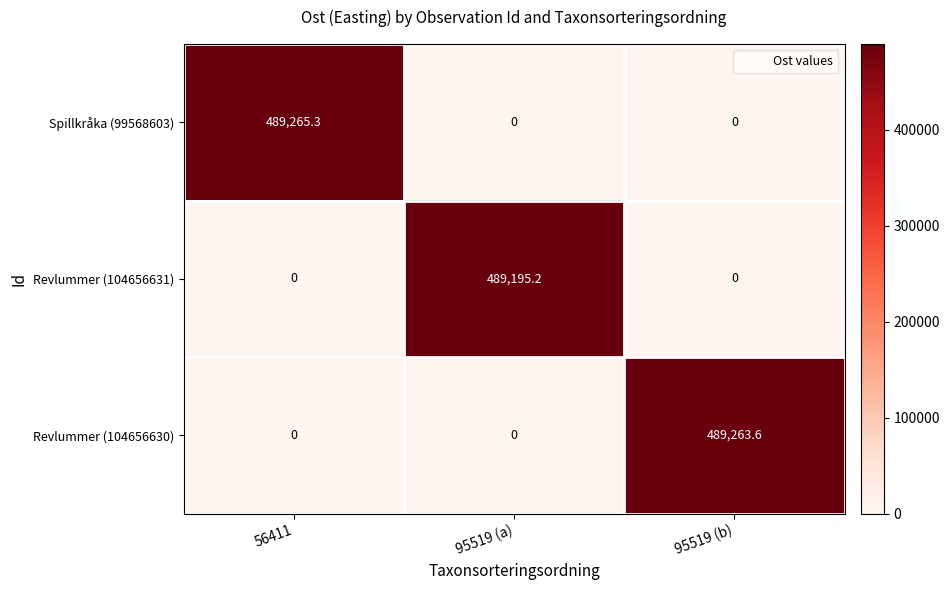

List the series in order of their peak value, lowest first.

Revlummer (104656631), Revlummer (104656630), Spillkråka (99568603)